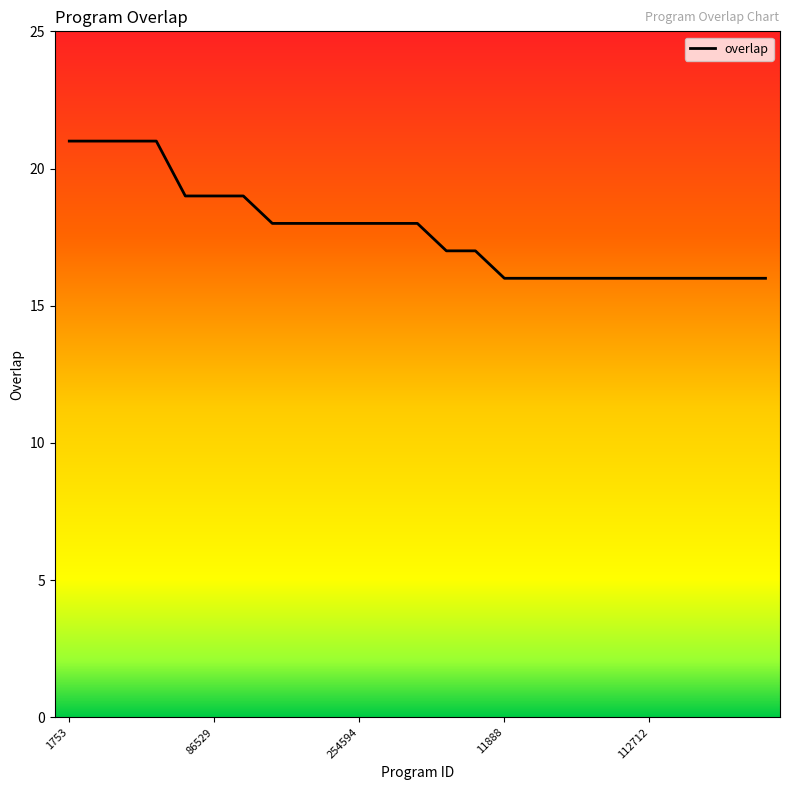

What is the difference between the maximum and minimum values?

5